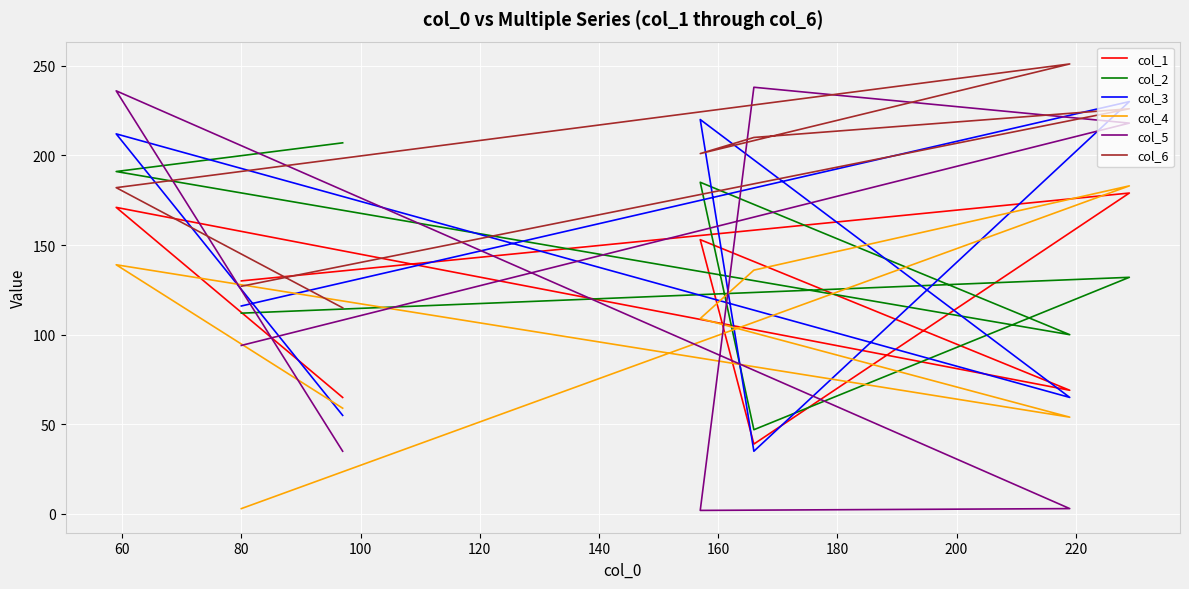

What is the difference between the highest and lowest values at 140?

97